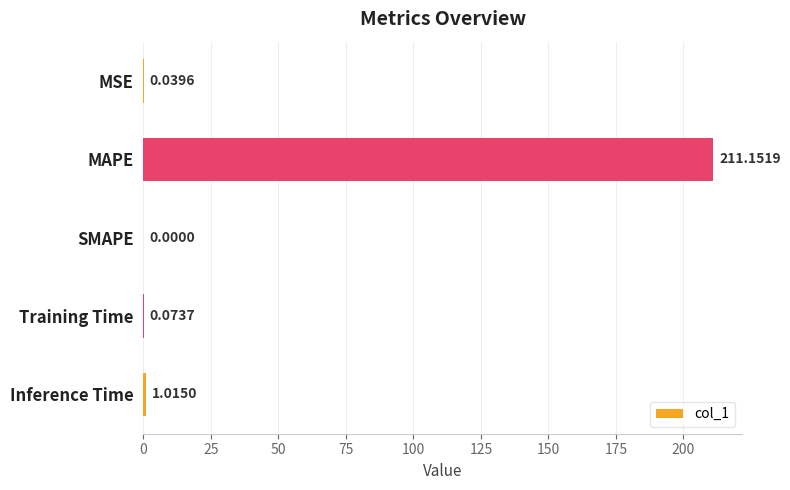

What is the change in value from MSE to MAPE?

+211.1